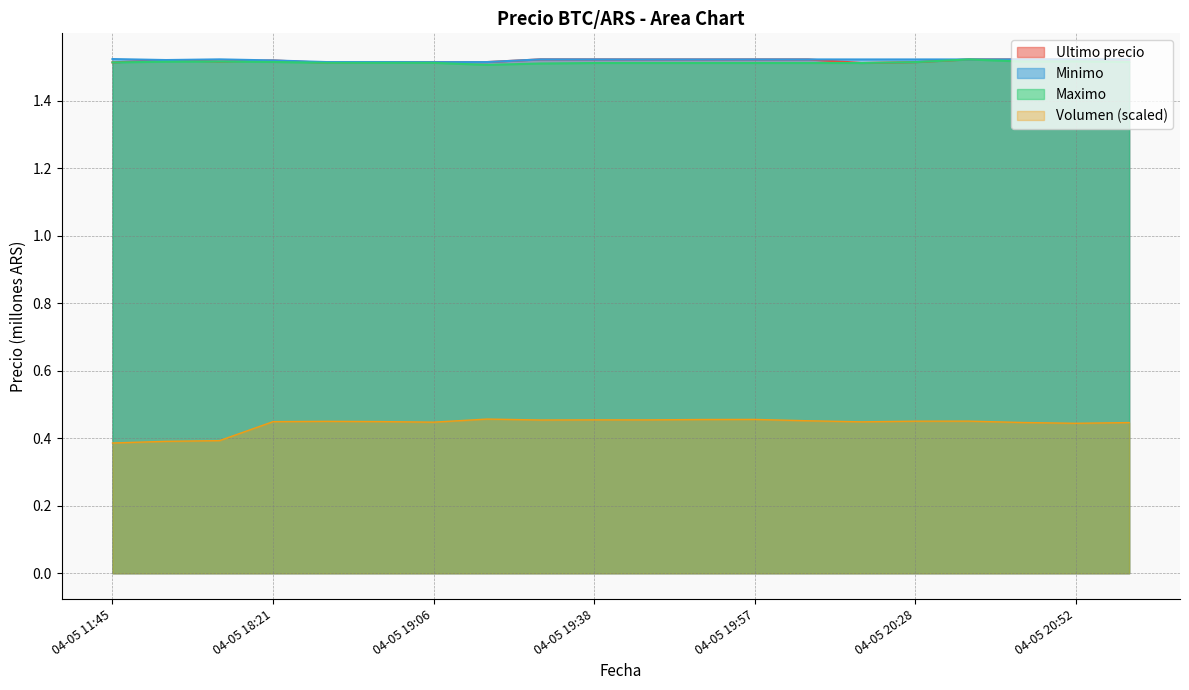

List the series in order of their peak value, lowest first.

Volumen, Maximo, Ultimo precio, Minimo